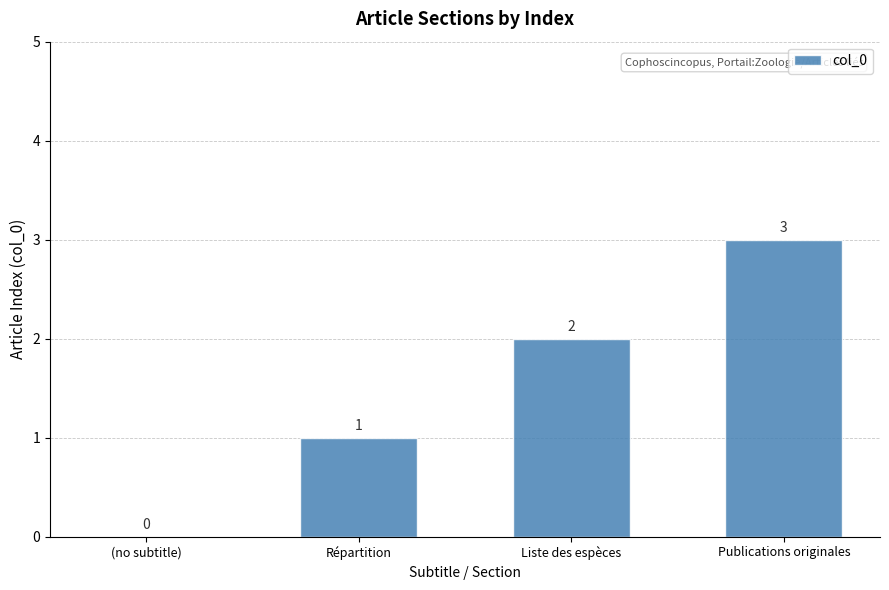

Count the values in the range 1 to 3.

3